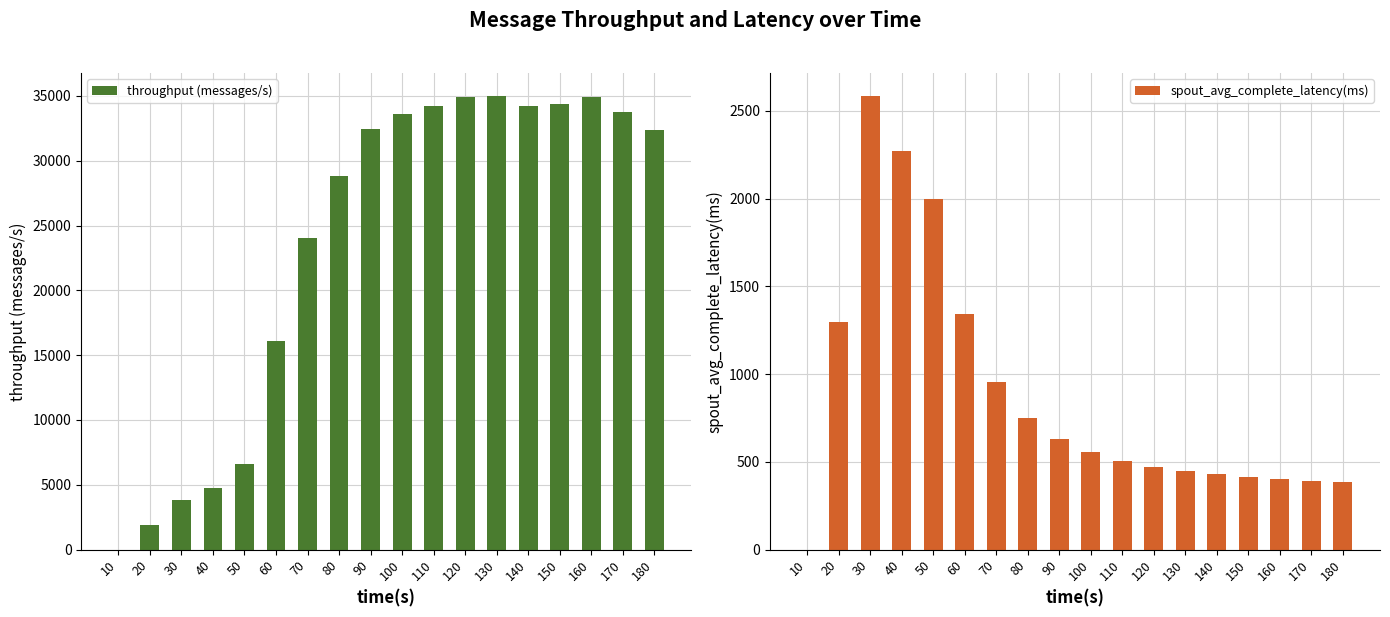

Which has a higher value, 20 or 90?

90